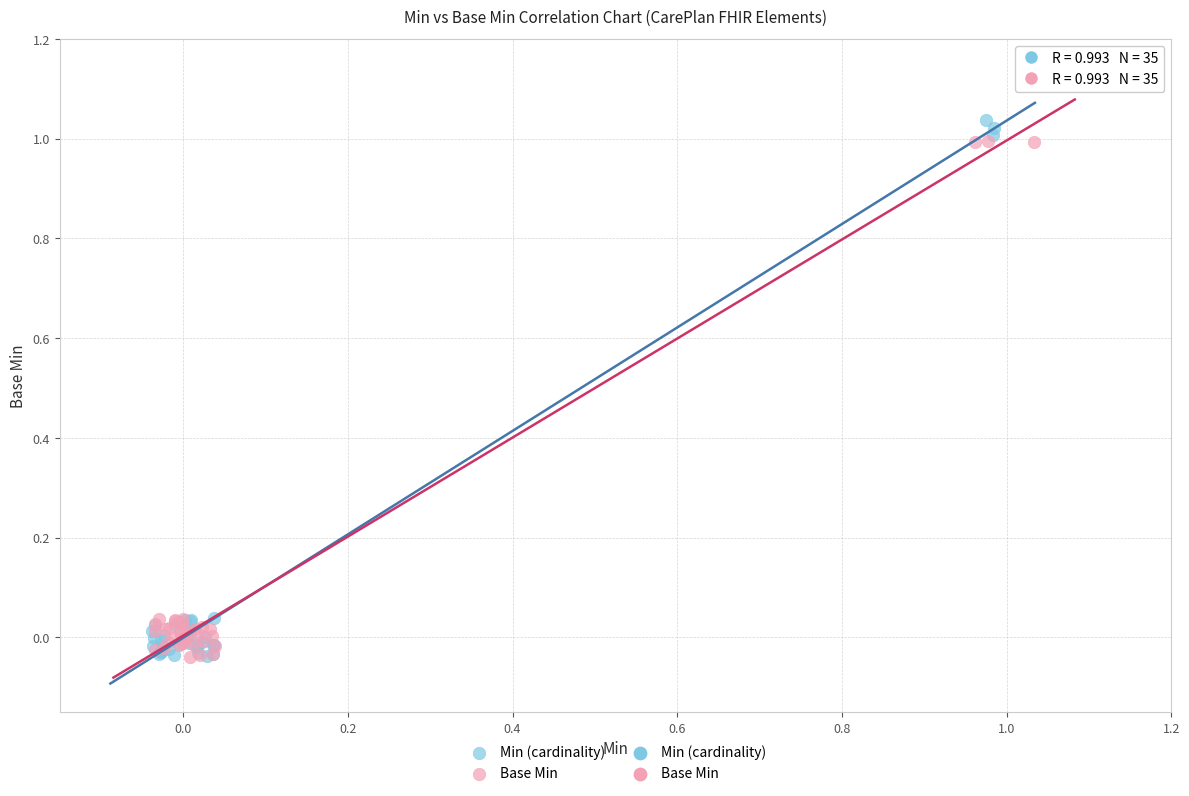

Which series has the largest Y range (max minus min)?

Min (cardinality)